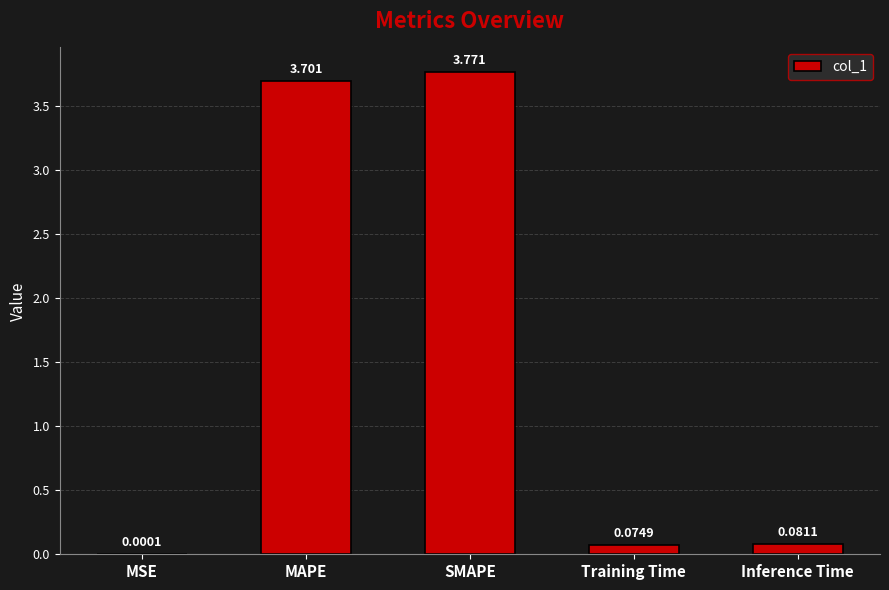

Which category has the highest value across all series?

SMAPE